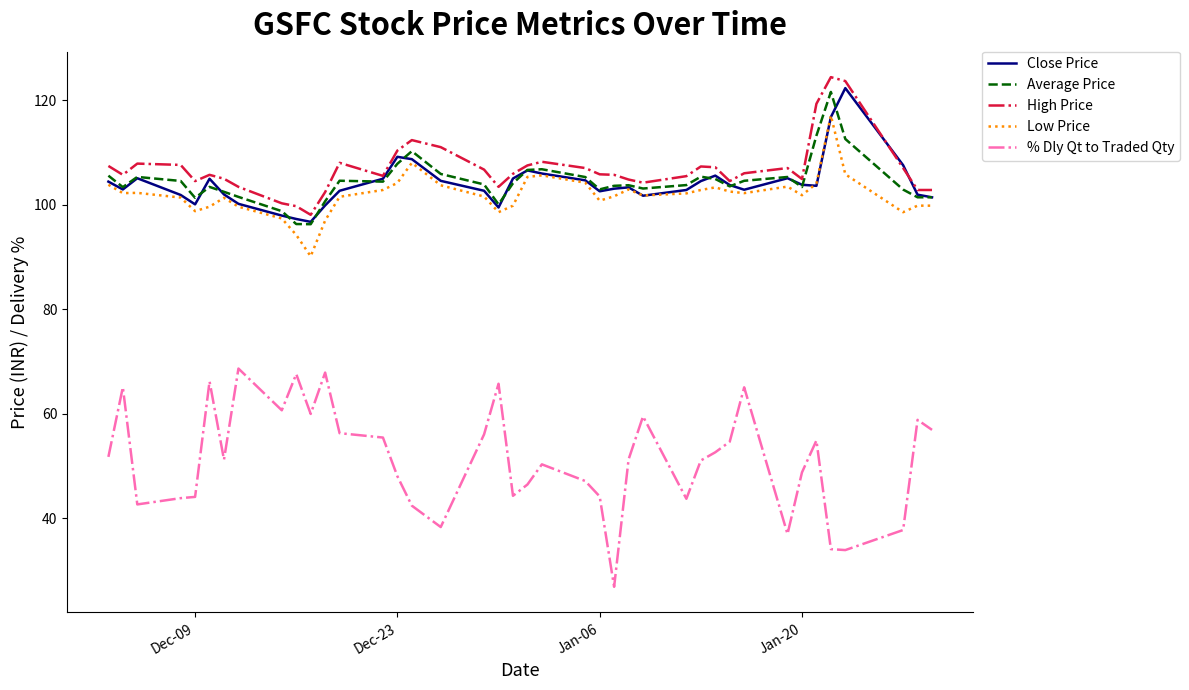

What is the average value of the % Dly Qt to Traded Qty series?

51.2